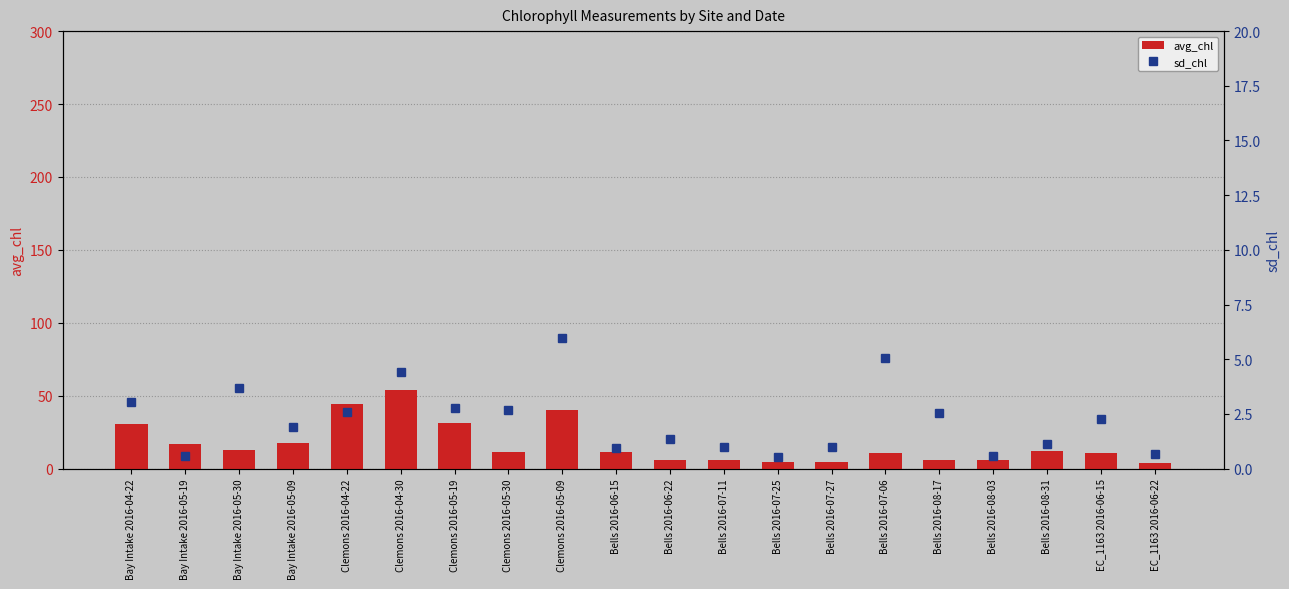

How many data points in avg_chl are less than 11?

9